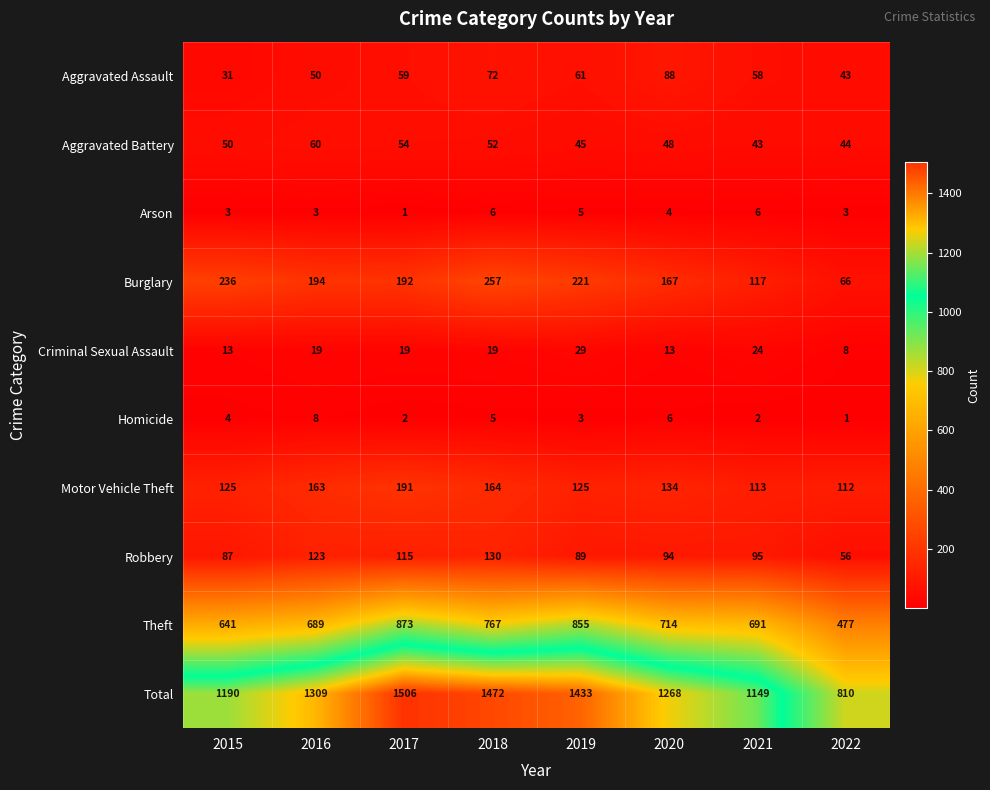

What is the average value of the Criminal Sexual Assault series?

18